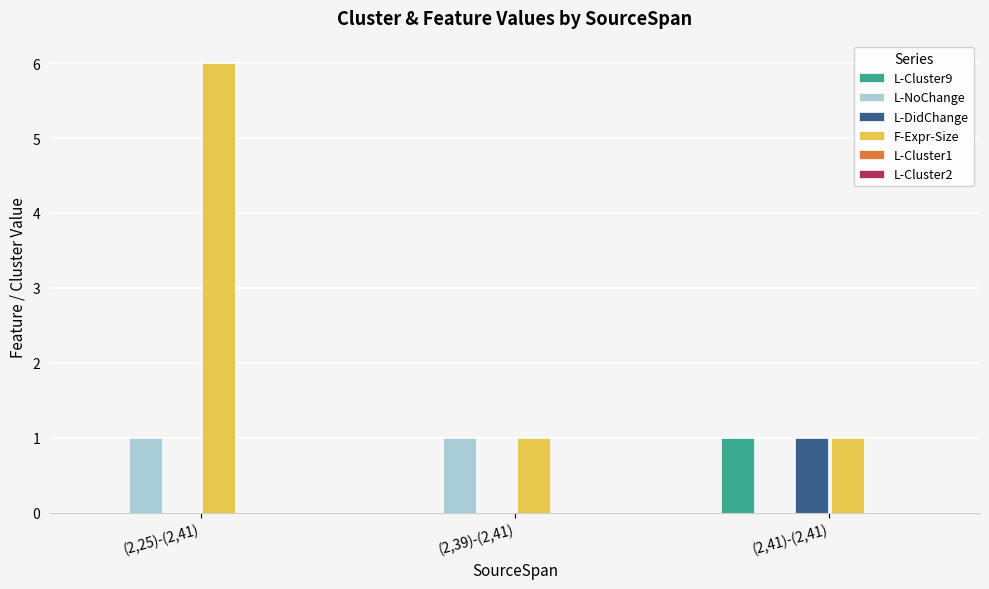

Count the number of categories in the chart.

3